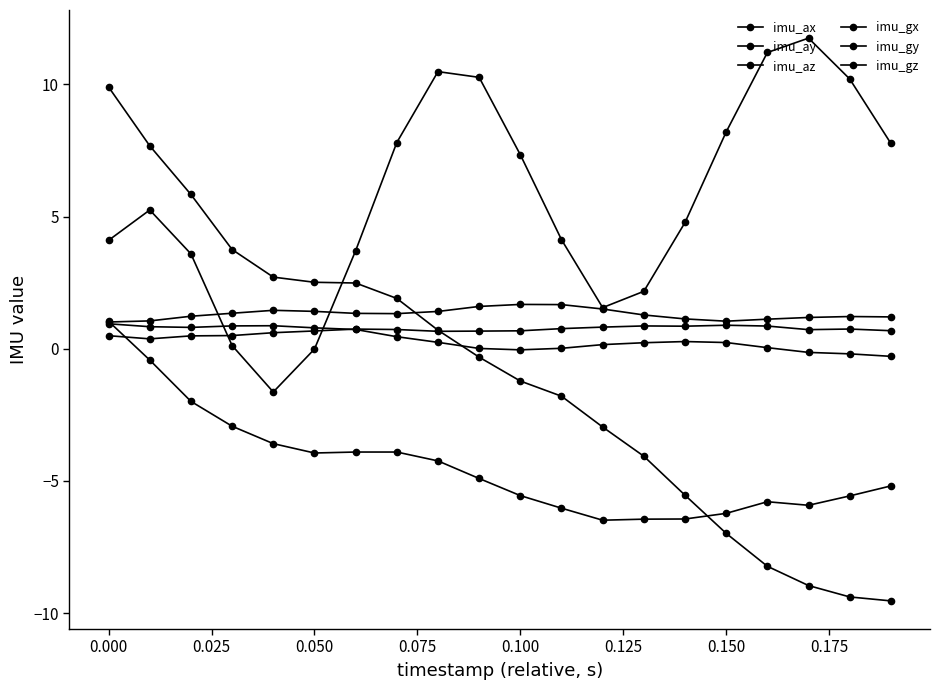

How many distinct data groups are displayed?

6